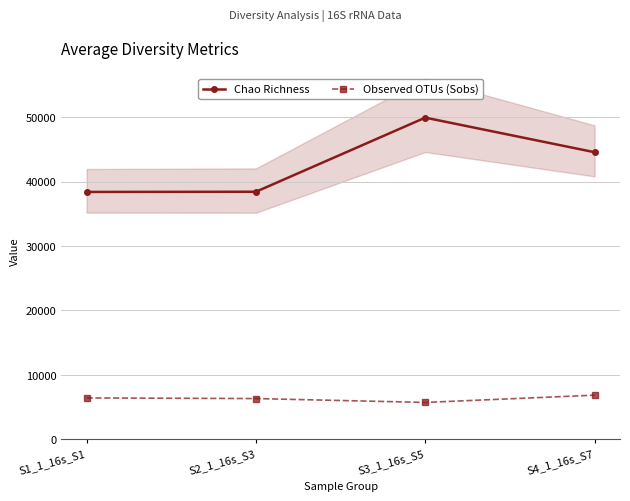

At which label is Chao Richness closest to 44157?

S4_1_16s_S7